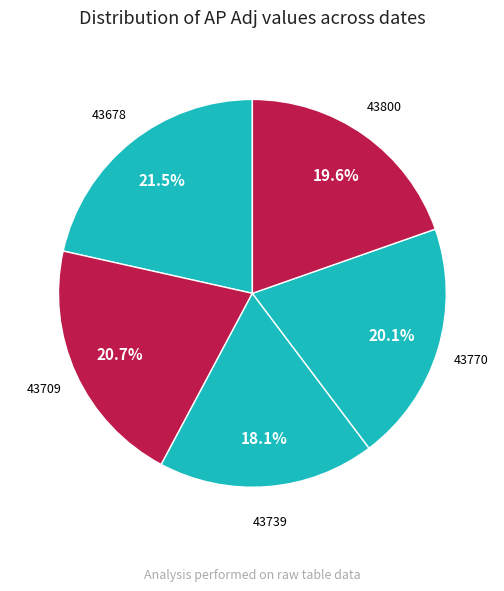

Which slice is the smallest?

43739